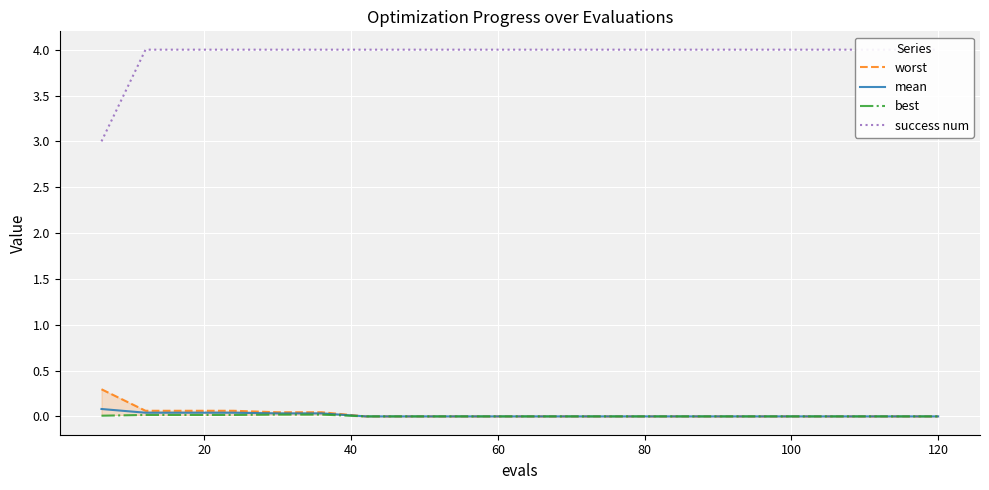

Which series has the widest spread of values?

success num